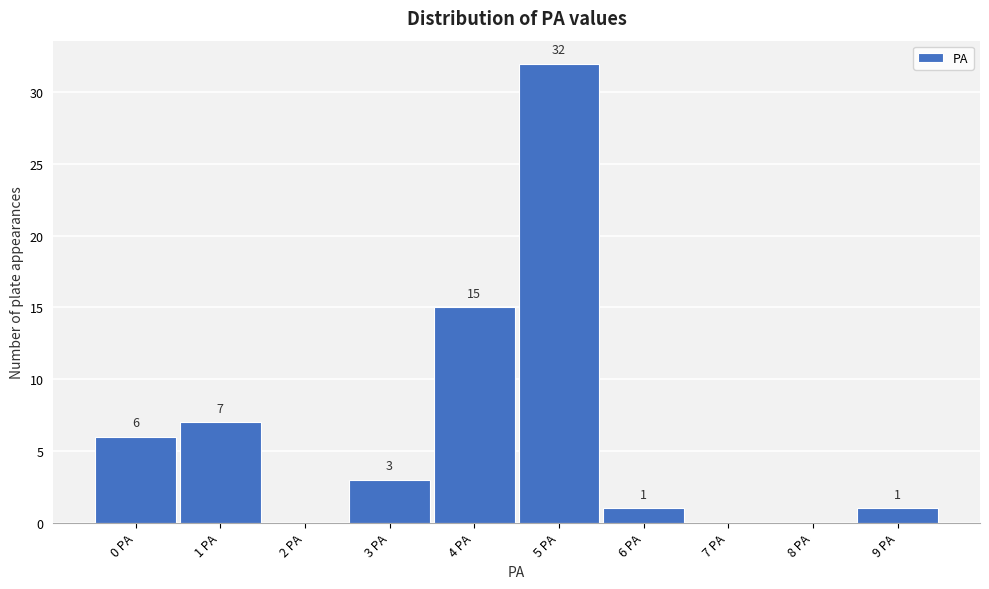

Reading left to right, what are all the values shown in this chart?

0 PA=6	1 PA=7	2 PA=0	3 PA=3	4 PA=15	5 PA=32	6 PA=1	7 PA=0	8 PA=0	9 PA=1